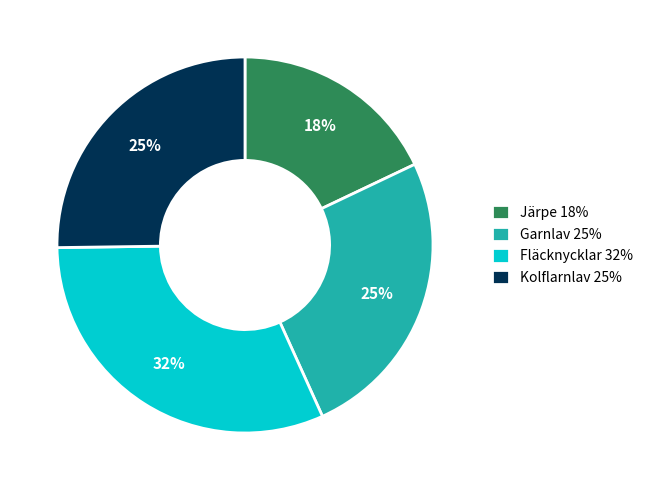

Approximately how many times larger is the value at Garnlav 25% compared to Fläcknycklar 32%?

0.8